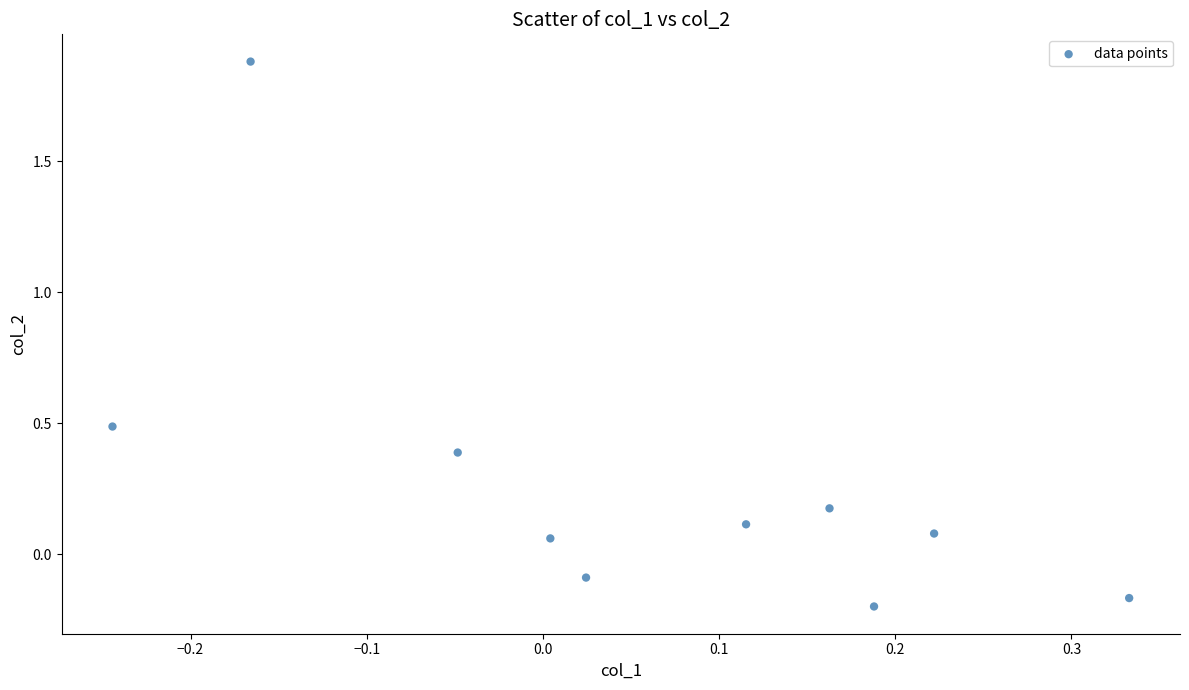

What is the range of X values (max minus min)?

0.6